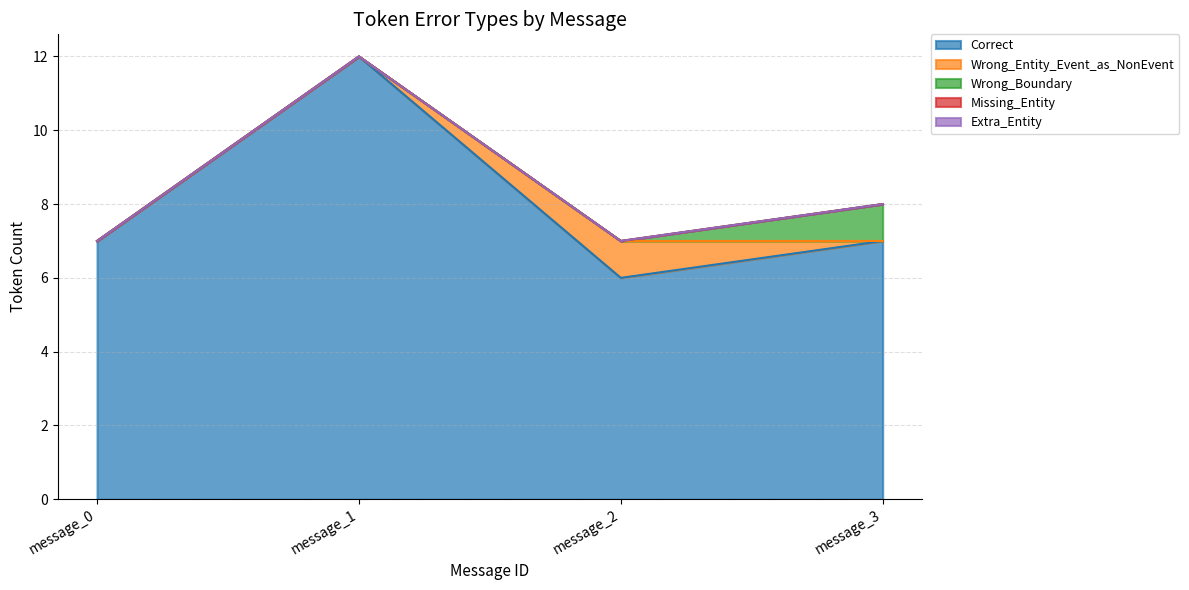

Between message_1 and message_0, which is larger?

message_1